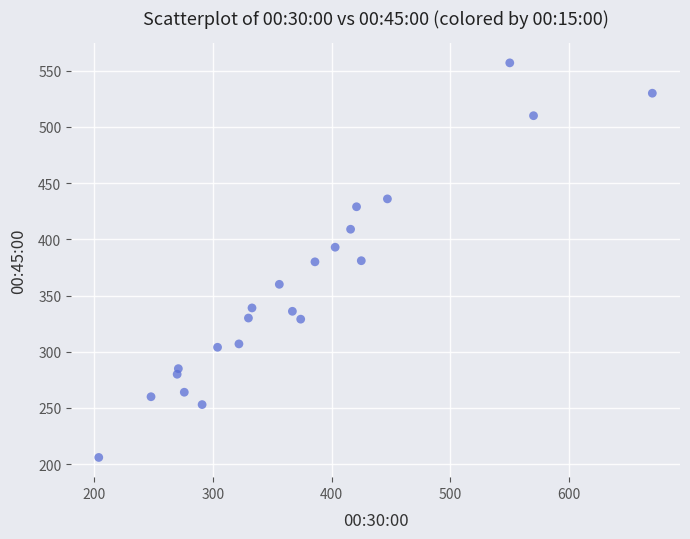

What is the range of X values (max minus min)?

466